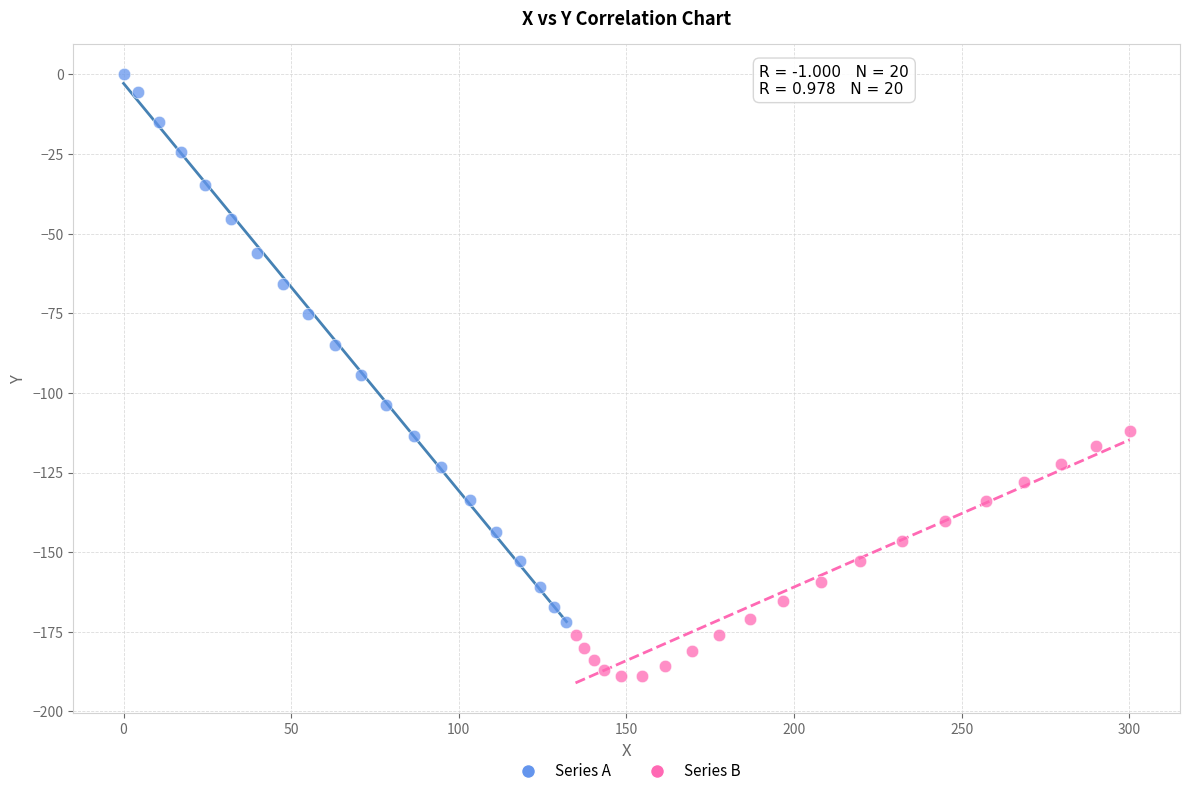

Which series has the largest Y range (max minus min)?

Series A